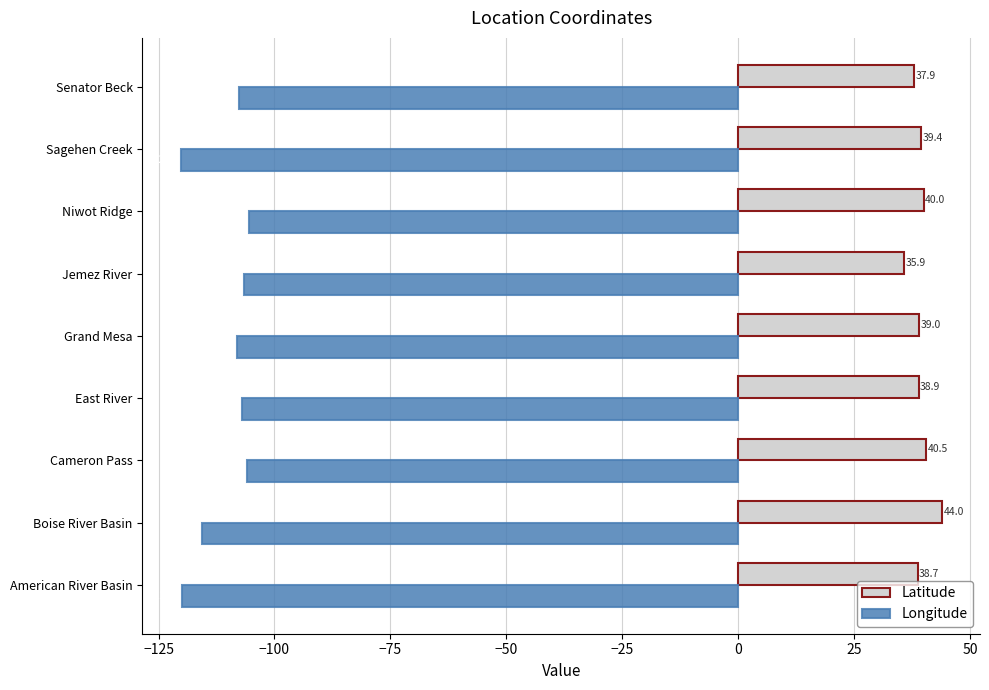

Rank the series by their maximum value, from lowest to highest.

Longitude, Latitude